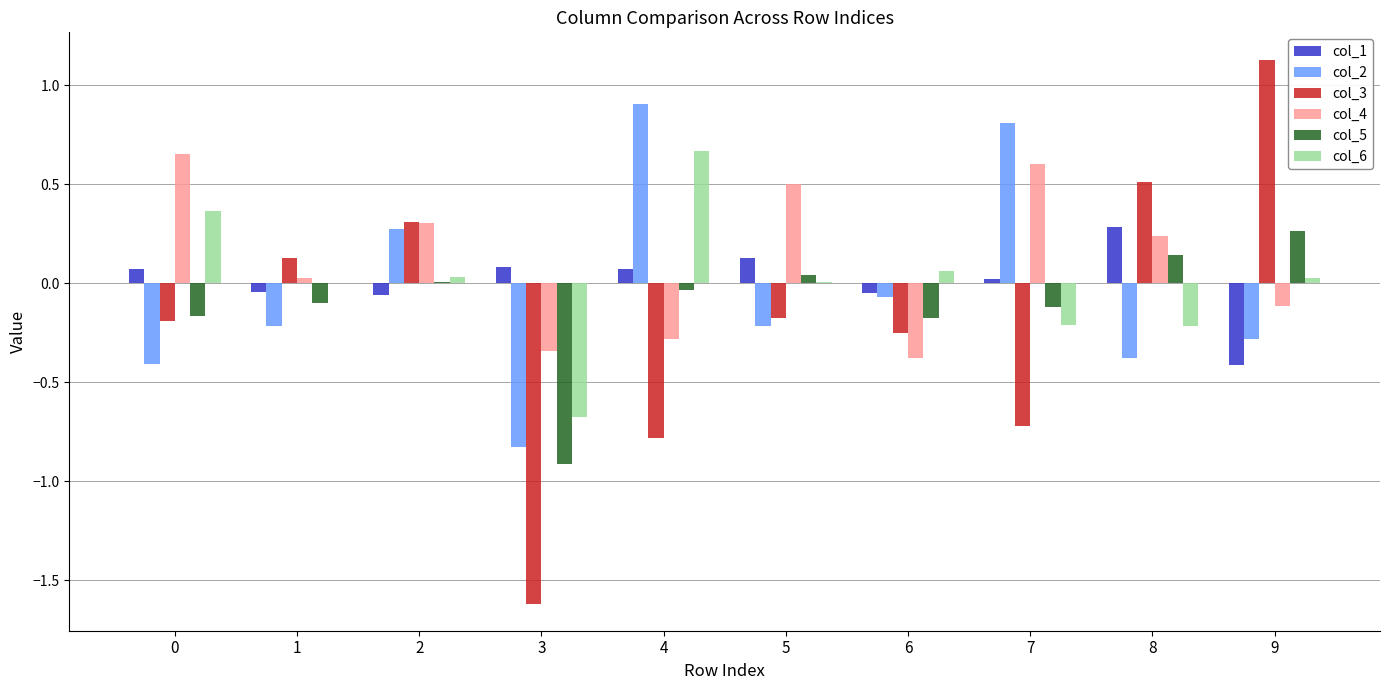

At which category does the chart reach its peak across all series?

9